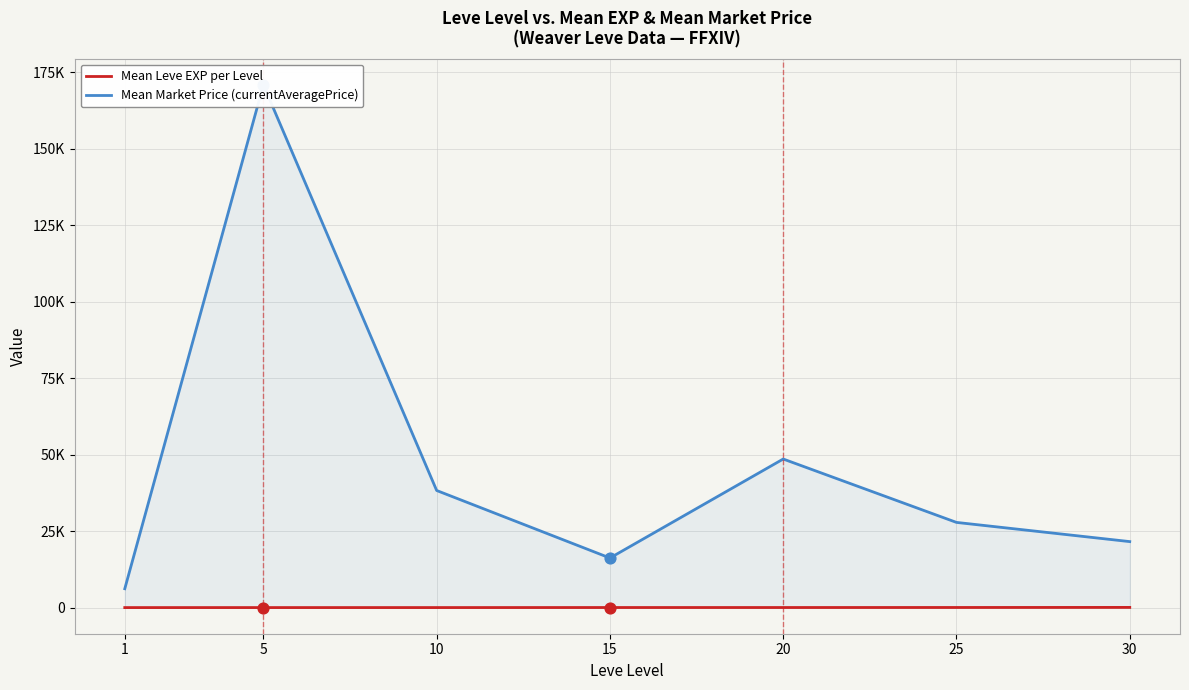

What is the total value across all series at 15?

16236.0